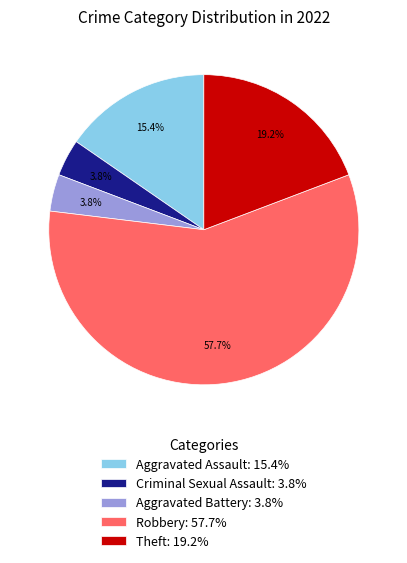

Does Robbery represent more than half of the total?

Yes